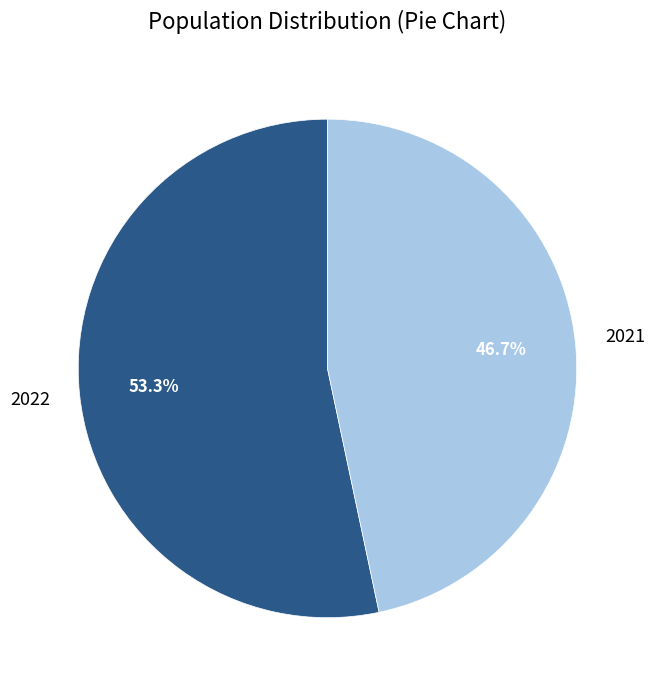

Is there a majority slice in this chart?

Yes